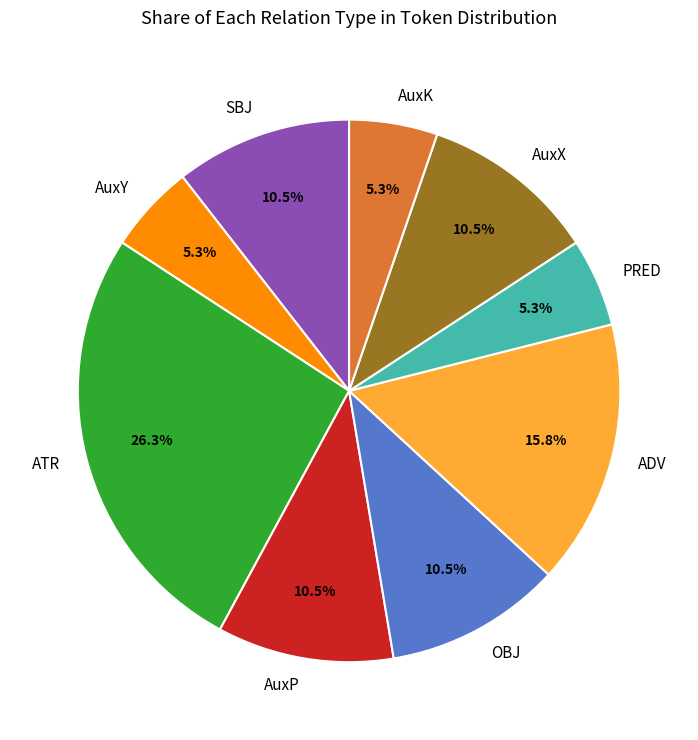

What is the ratio of the value at ATR to the value at PRED?

5.0